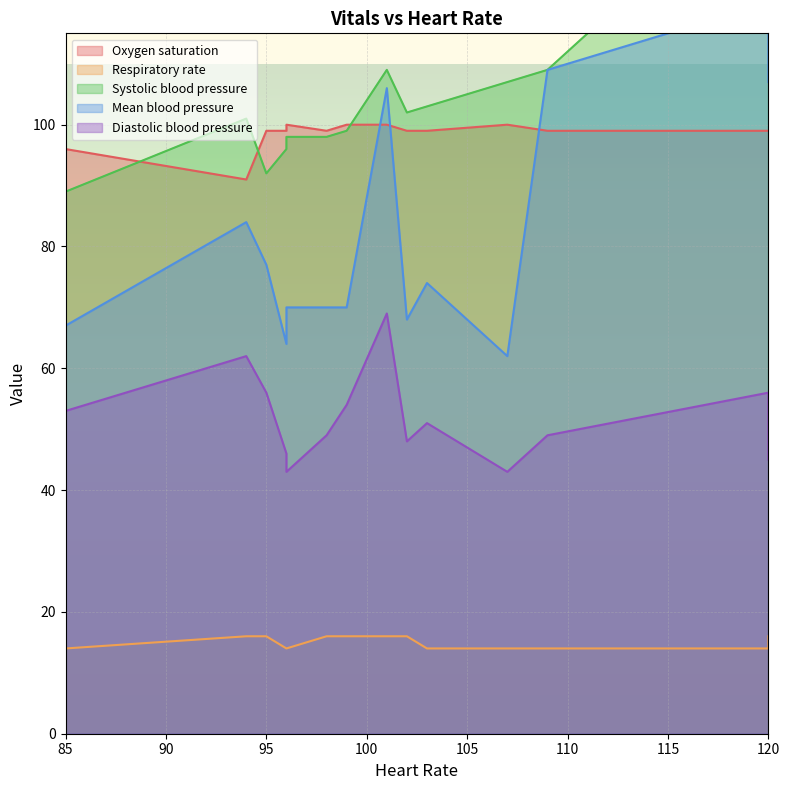

What is the difference between the maximum and minimum values in the Mean blood pressure series?

58